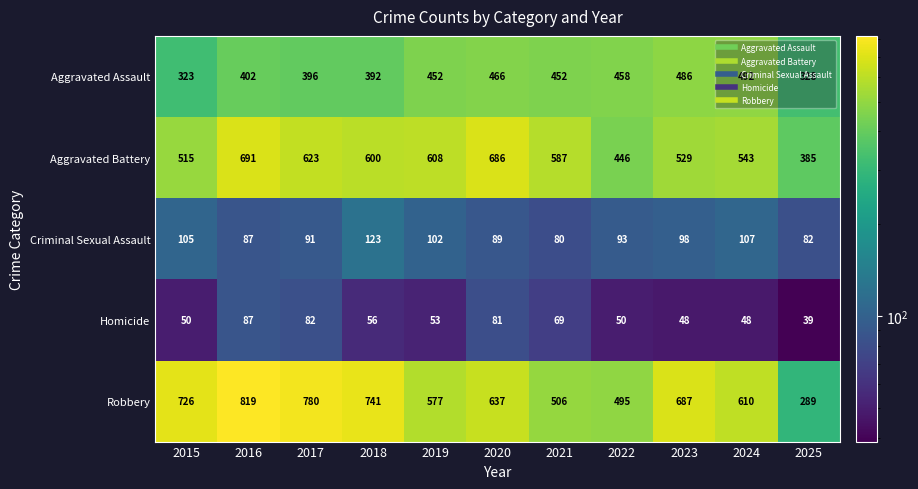

At which category is the sum across all series the highest?

2016